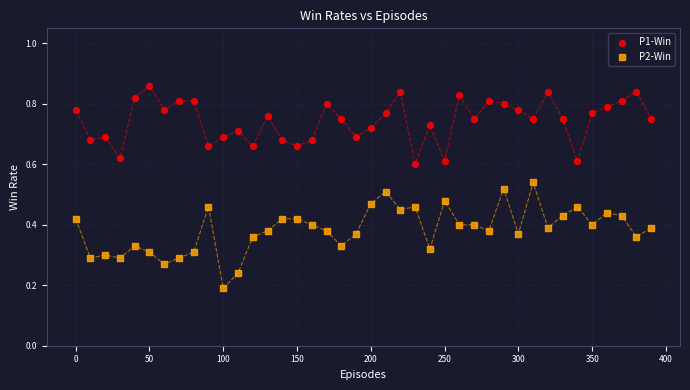

Across all data points, what is the range of X values (max minus min)?

390.0